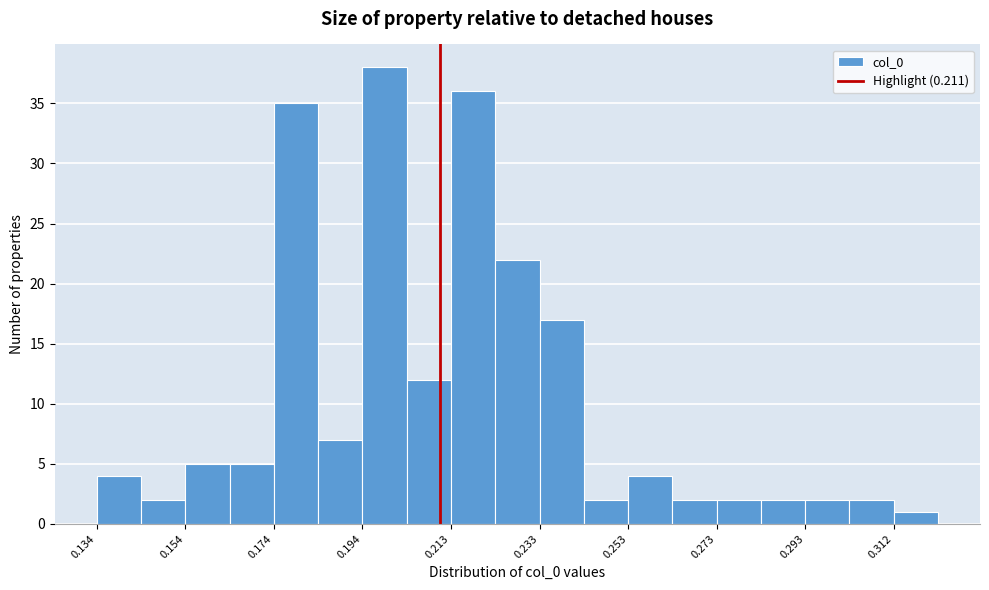

Reading left to right, list every bar in this chart as the range it spans on the x-axis followed by its height. Neither the bar edges nor the heights are printed on the chart, so give them approximately, as read against the axes.

0.134 to 0.144: 4
0.144 to 0.154: 2
0.154 to 0.164: 5
0.164 to 0.174: 5
0.174 to 0.184: 35
0.184 to 0.194: 7
0.194 to 0.204: 38
0.204 to 0.214: 12
0.214 to 0.224: 36
0.224 to 0.234: 22
0.234 to 0.244: 17
0.244 to 0.252: 2
0.252 to 0.262: 4
0.262 to 0.272: 2
0.272 to 0.282: 2
0.282 to 0.292: 2
0.292 to 0.302: 2
0.302 to 0.312: 2
0.312 to 0.322: 1